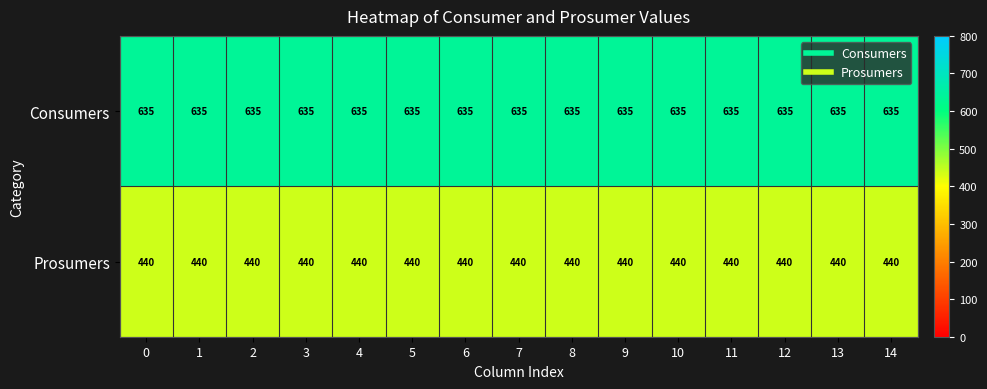

Read the Prosumers value at 13.

440